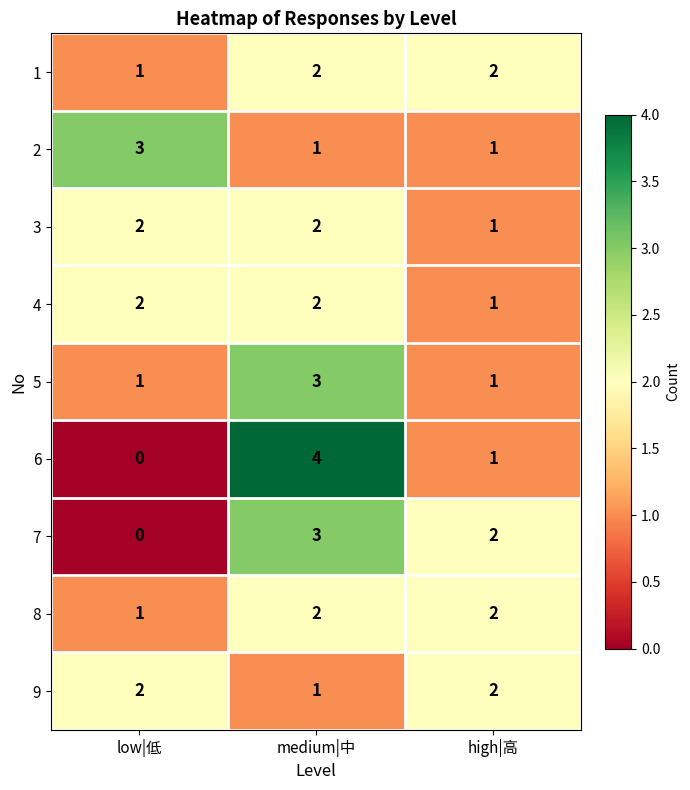

Count the number of data series in this chart.

9